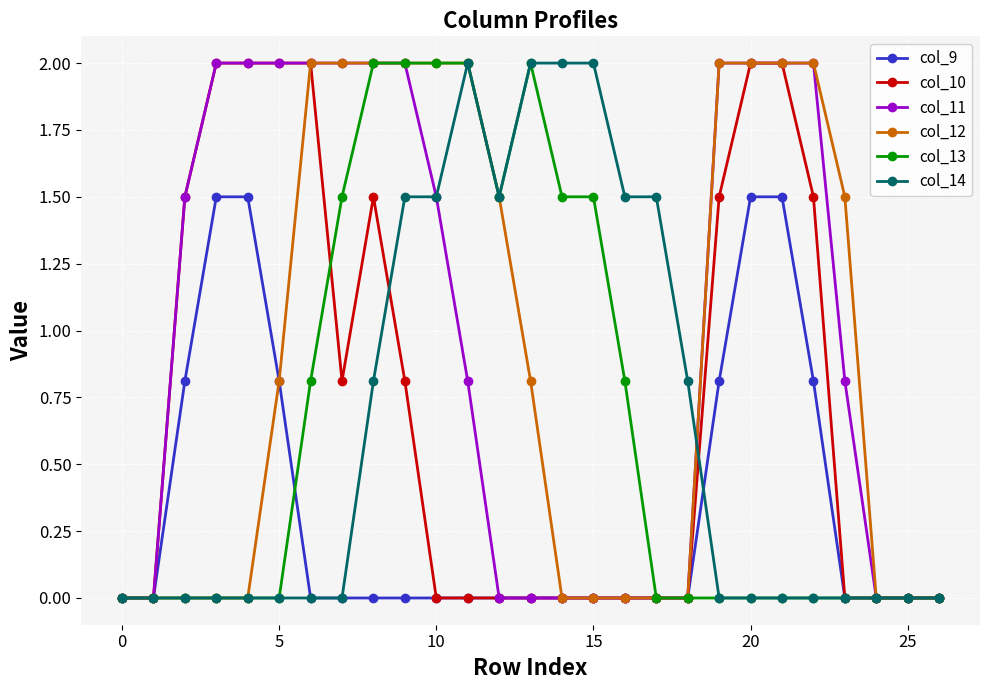

At how many categories does at least one series exceed 1?

21